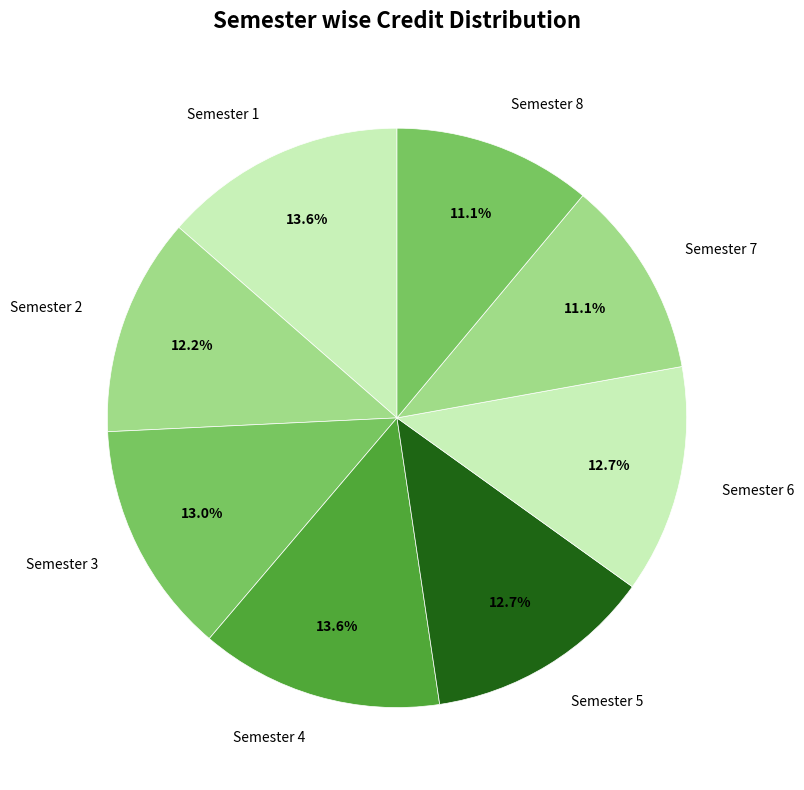

Is it true that Semester 1 is 14% of the pie?

True